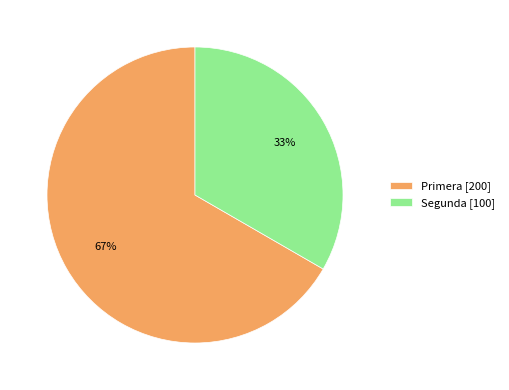

What is the smallest slice in the pie chart?

Segunda